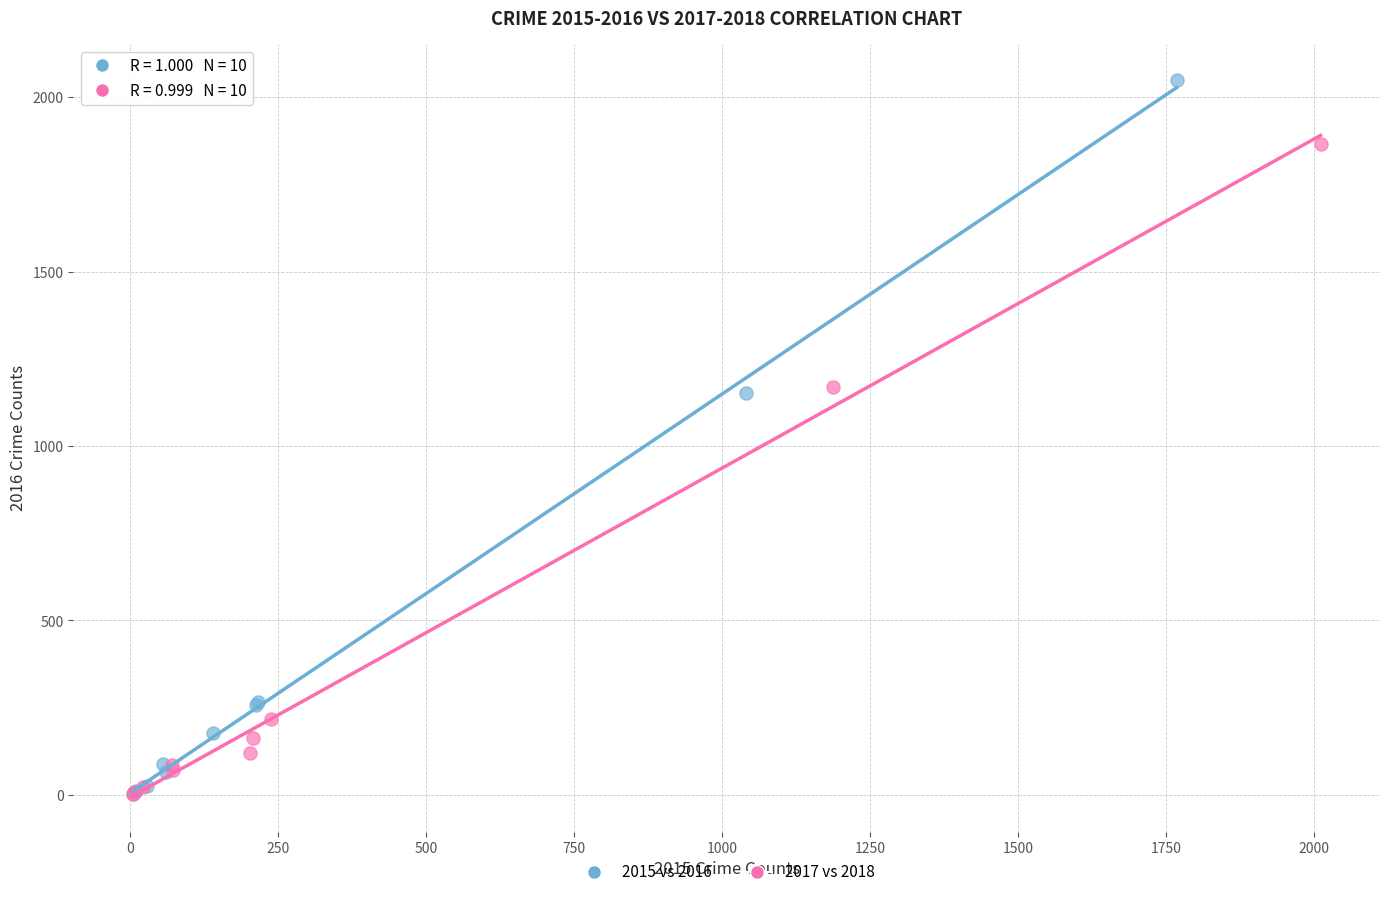

Which series has the widest spread of Y values?

2015 vs 2016